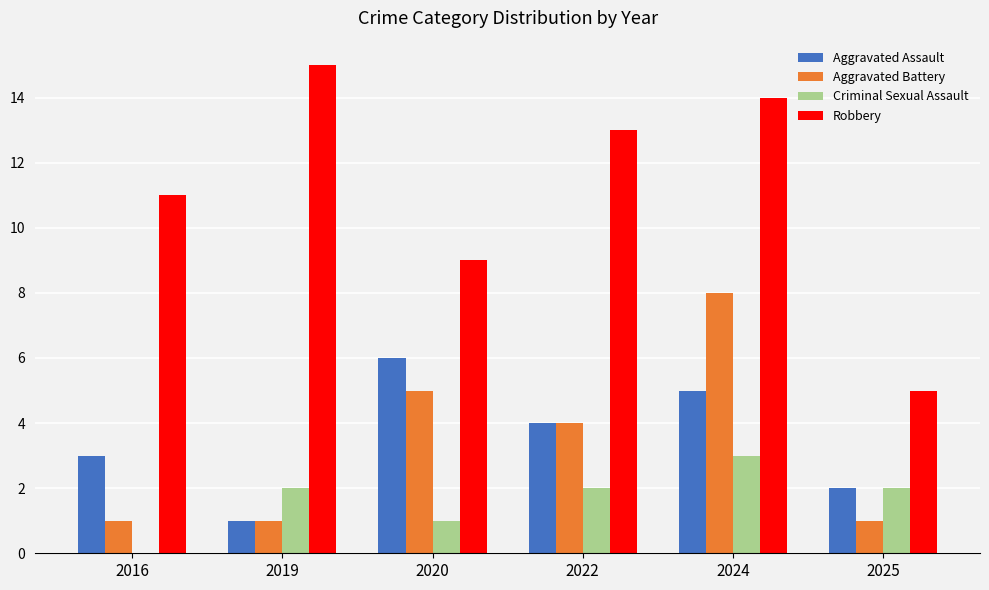

Reading left to right, what are all the values shown in this chart?

Aggravated Assault: 3	1	6	4	5	2
Aggravated Battery: 1	1	5	4	8	1
Criminal Sexual Assault: 0	2	1	2	3	2
Robbery: 11	15	9	13	14	5